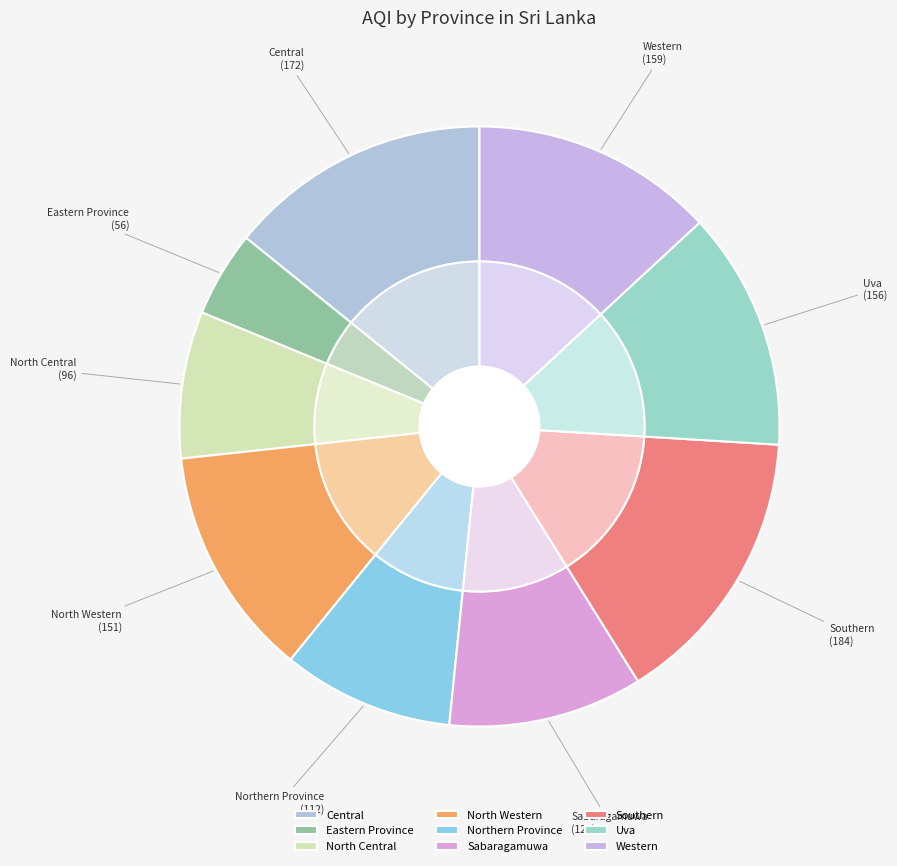

Does any single category account for the majority?

No